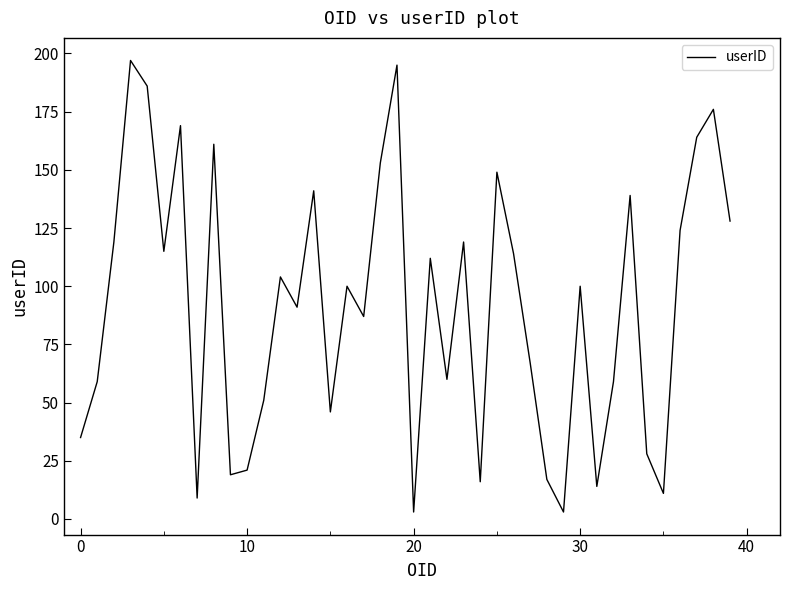

What is the greatest value displayed?

197